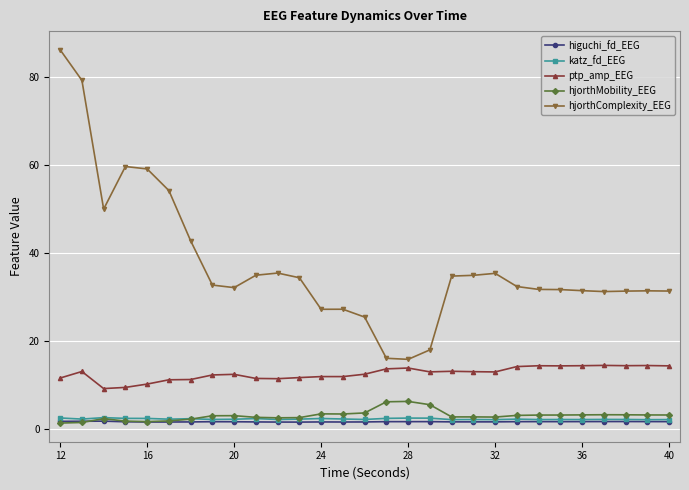

What is the minimum value for ptp_amp_EEG?

9.1